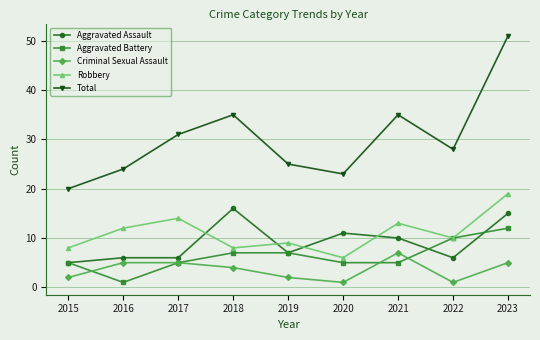

What is the lowest value of the Robbery series?

6